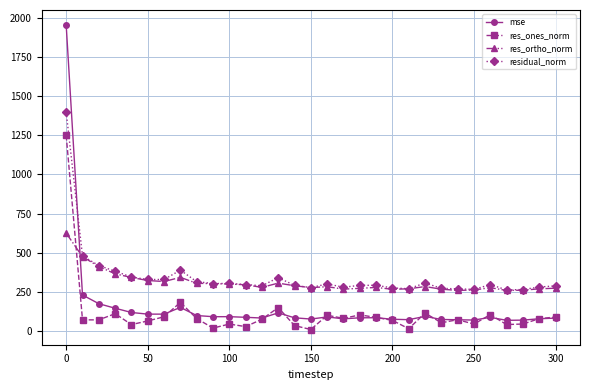

True or false: residual_norm has more than 2 points higher than both neighbors.

True